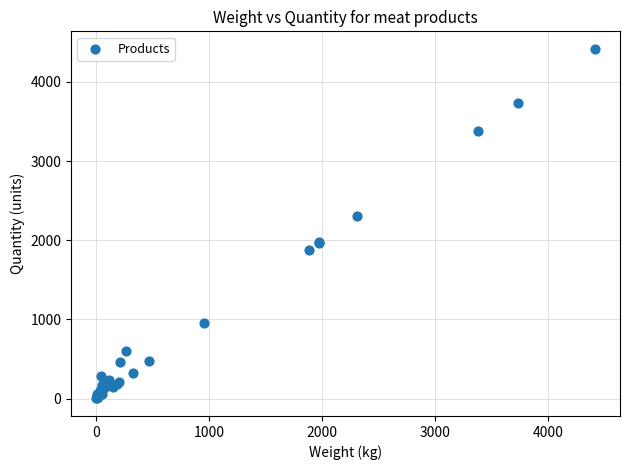

What Y value in the scatter plot is closest to 2209?

2307.8